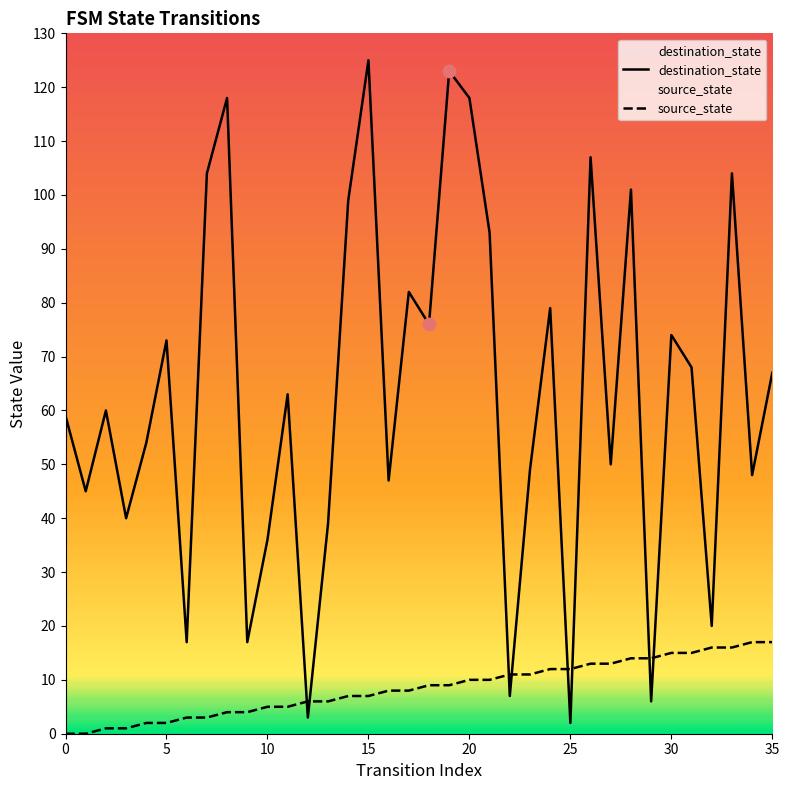

Which series contains the highest Y value?

destination_state